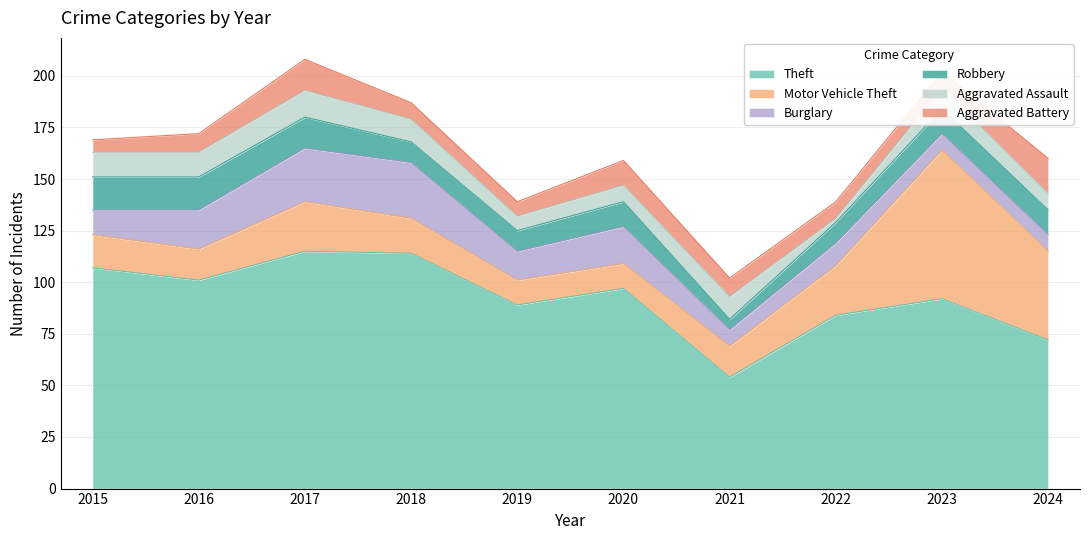

At which label is Motor Vehicle Theft closest to 42?

2024